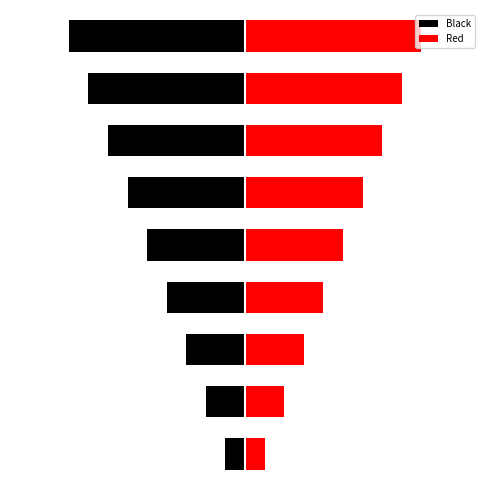

What is the minimum value for Black?

-9